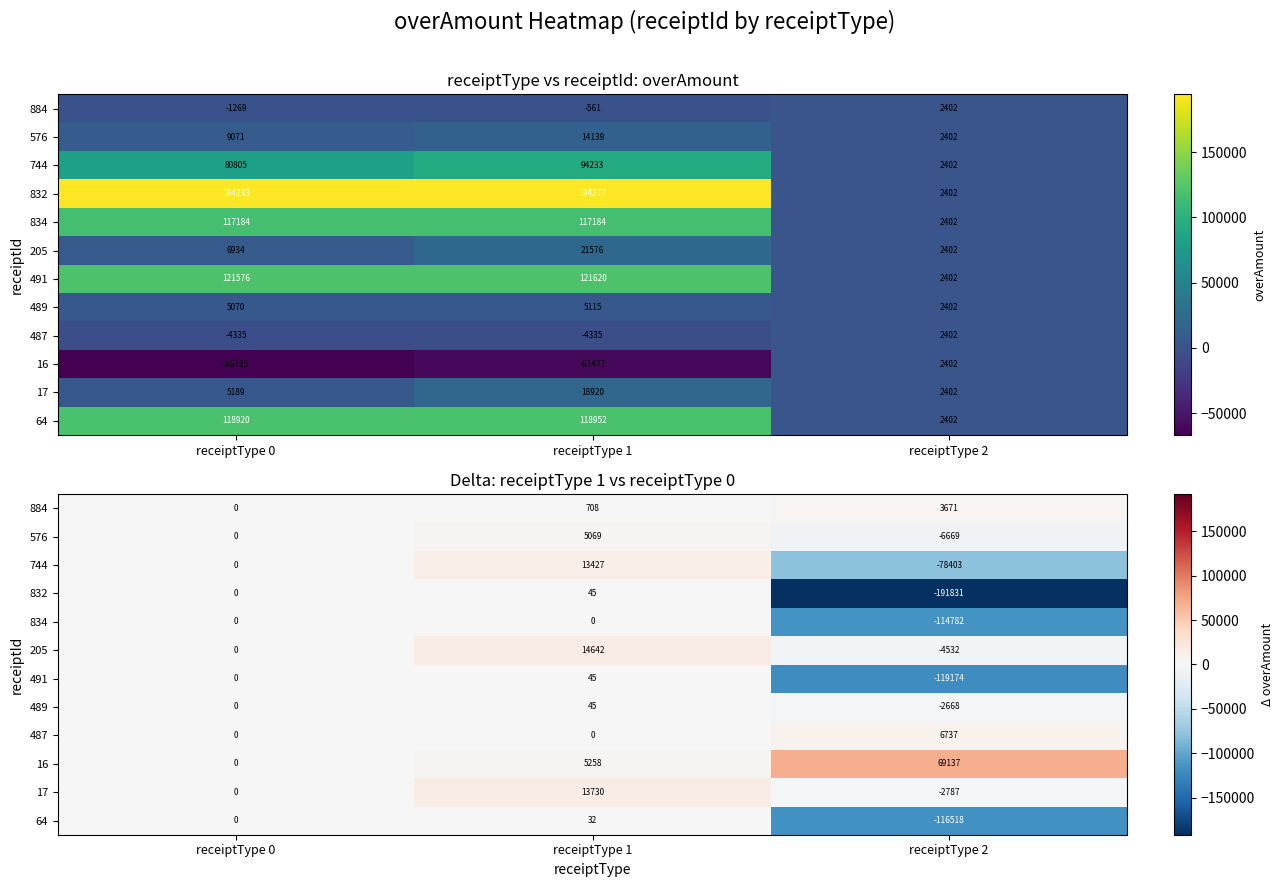

Is it true that 205 equals 4490.8 at receiptType 1?

False